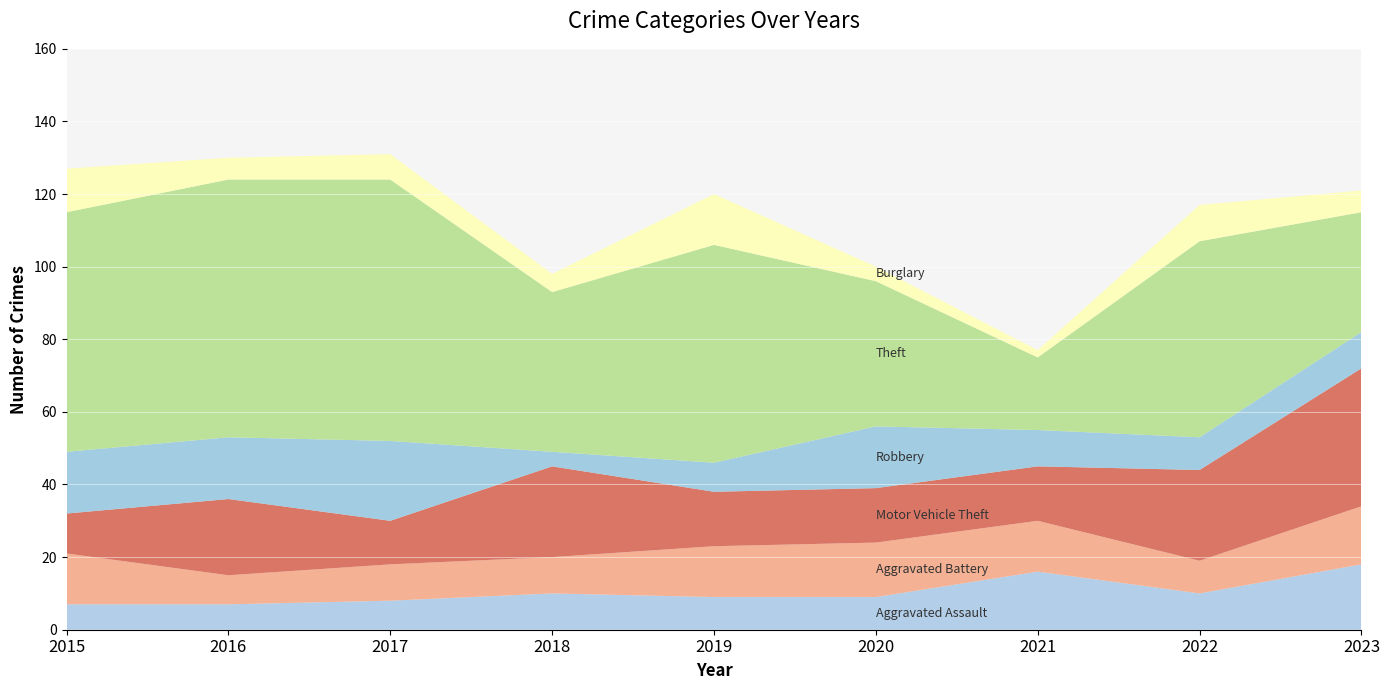

Reading right to left, extract all data points from this chart.

Aggravated Assault: 18	10	16	9	9	10	8	7	7
Aggravated Battery: 16	9	14	15	14	10	10	8	14
Motor Vehicle Theft: 38	25	15	15	15	25	12	21	11
Robbery: 10	9	10	17	8	4	22	17	17
Theft: 33	54	20	40	60	44	72	71	66
Burglary: 6	10	2	4	14	5	7	6	12